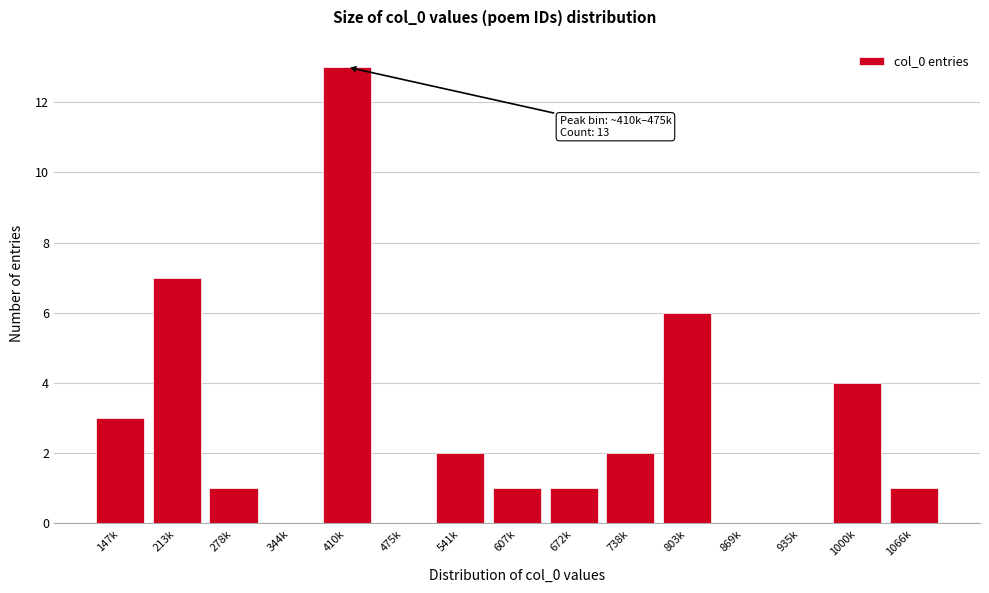

Reading left to right, what are all the values shown in this chart?

147k=3	213k=7	278k=1	344k=0	410k=13	475k=0	541k=2	607k=1	672k=1	738k=2	803k=6	869k=0	935k=0	1000k=4	1066k=1